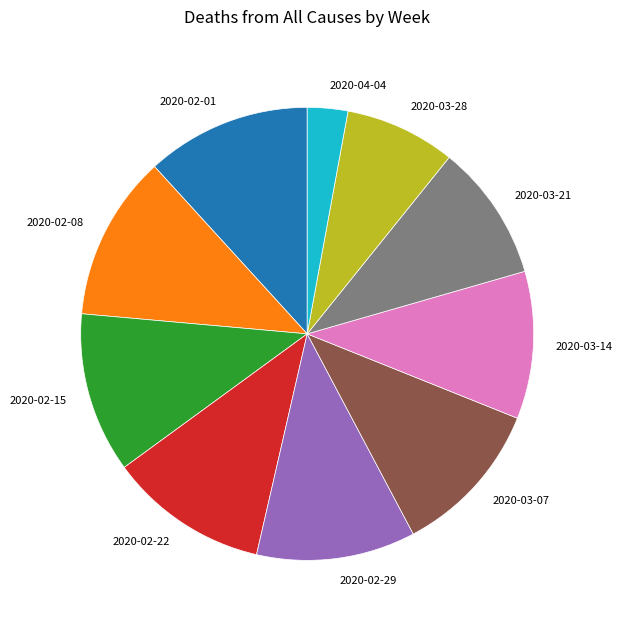

Which slice is the smallest?

2020-04-04